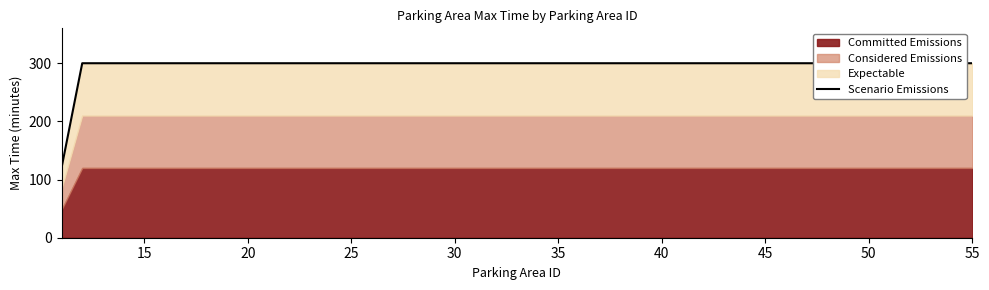

What is the label of the 4th point from the left?

25